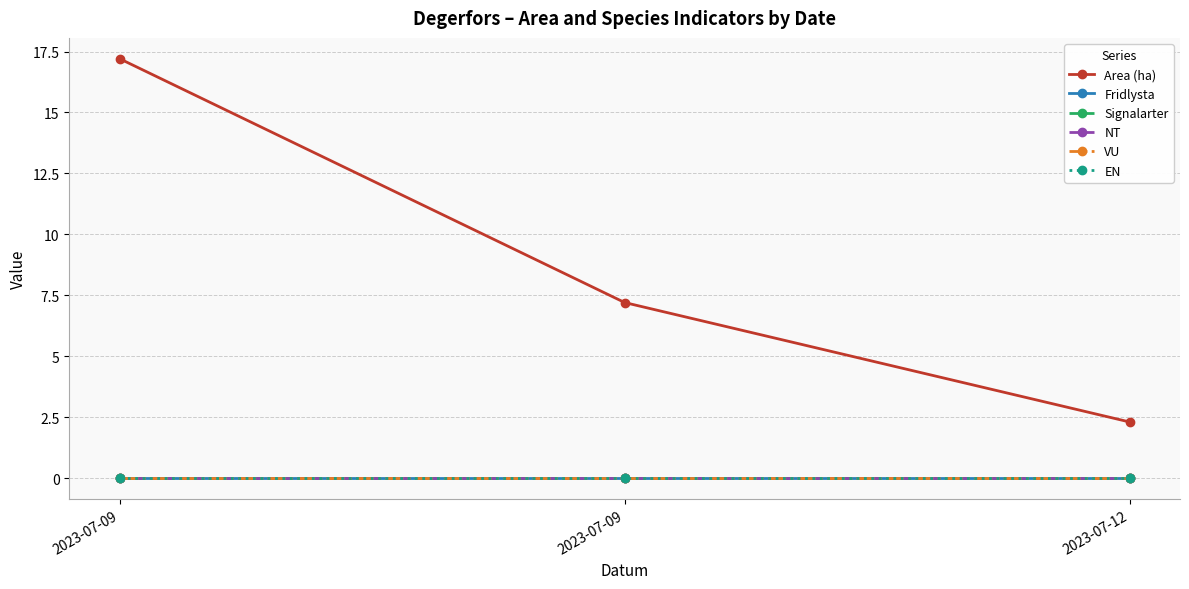

True or false: EN has a value of 0.0 at 2023-07-12.

True